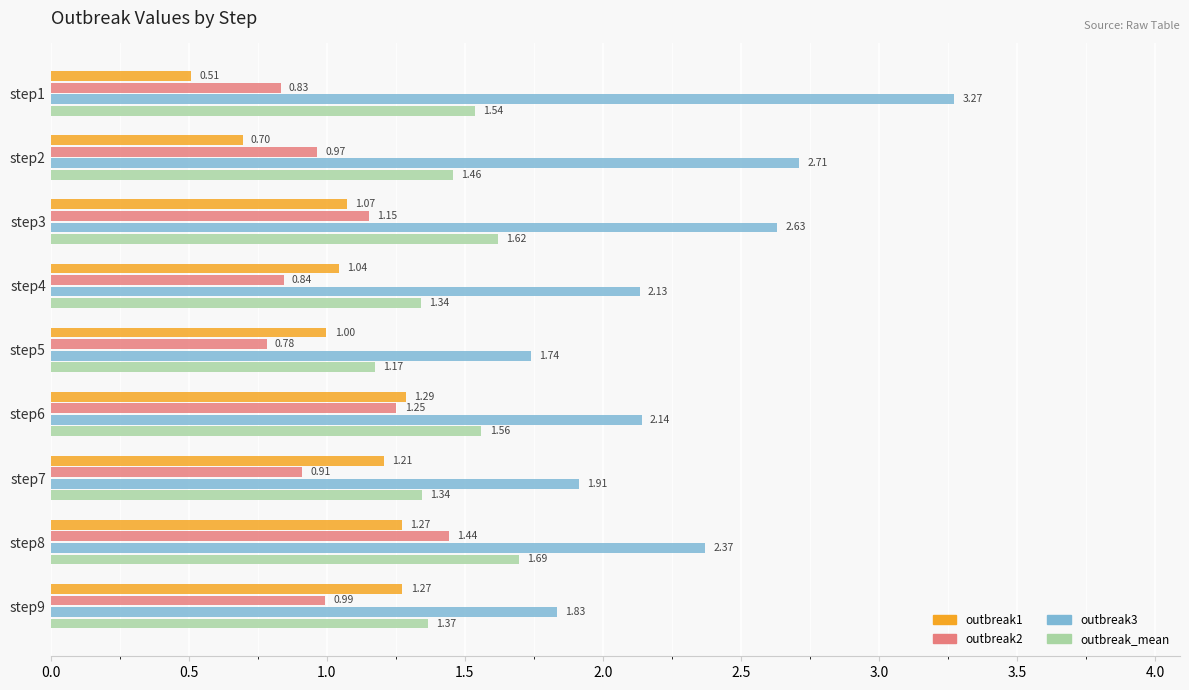

What is the difference between the maximum and second lowest values in the outbreak2 series?

0.6